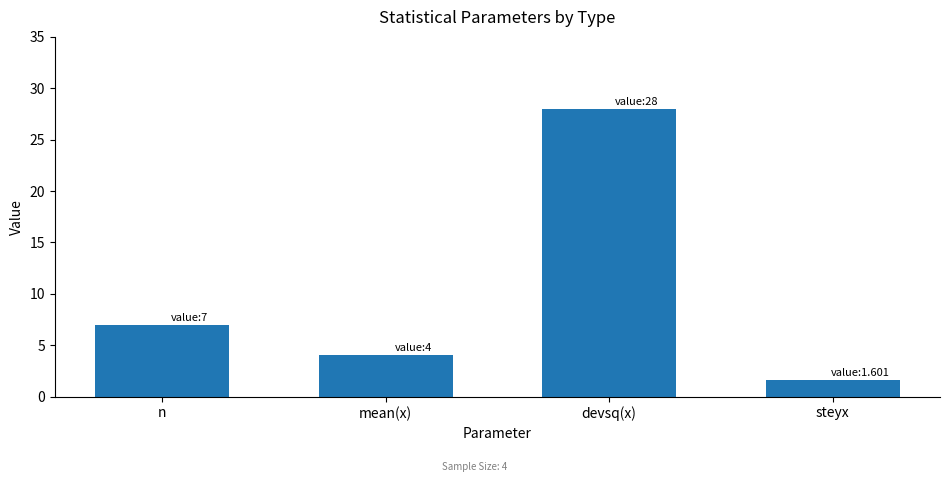

At which label is the value closest to 14?

n